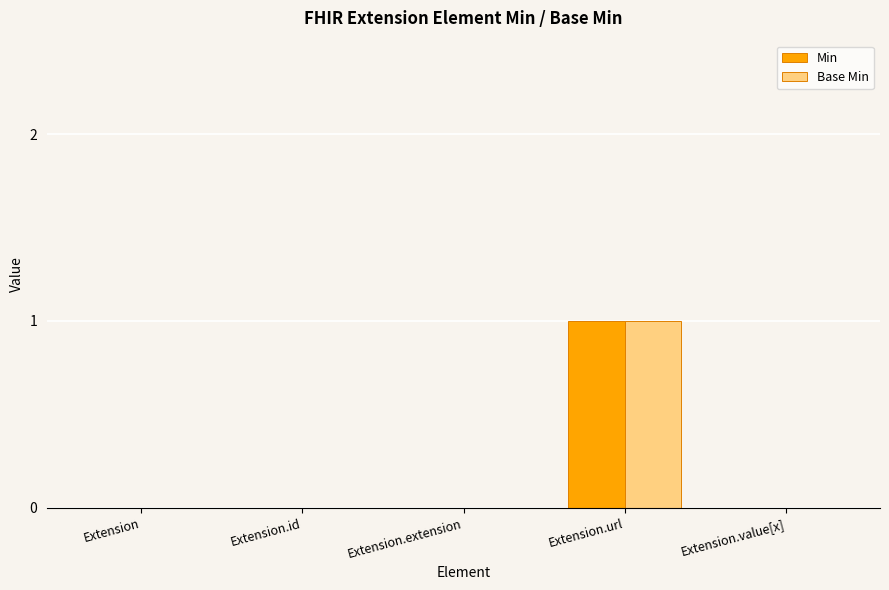

Is the value of Min at Extension.url greater than the value of Base Min at Extension.extension?

Yes